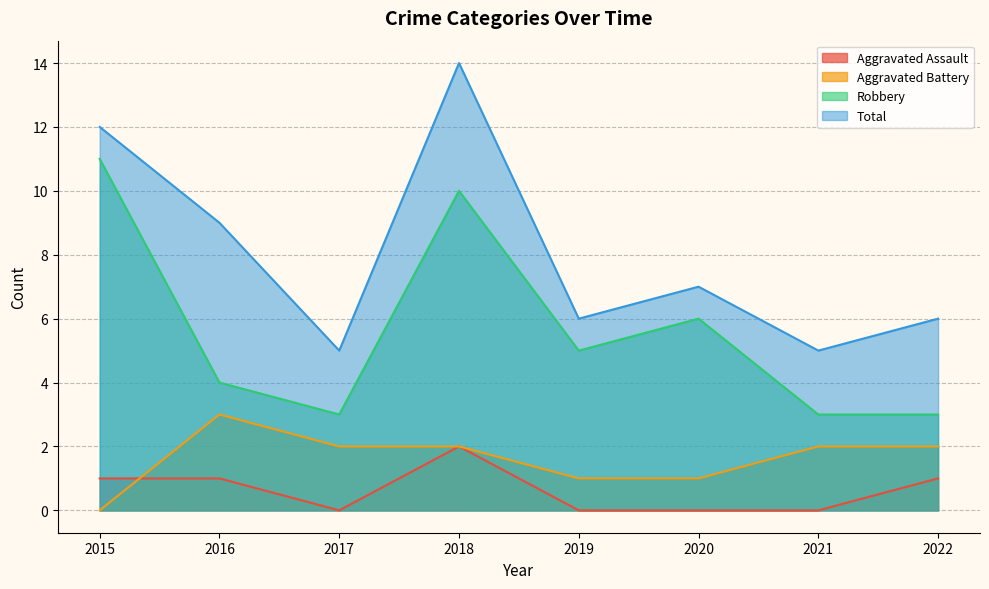

List the labels in order of Aggravated Battery value, largest first.

2016, 2017, 2018, 2021, 2022, 2019, 2020, 2015